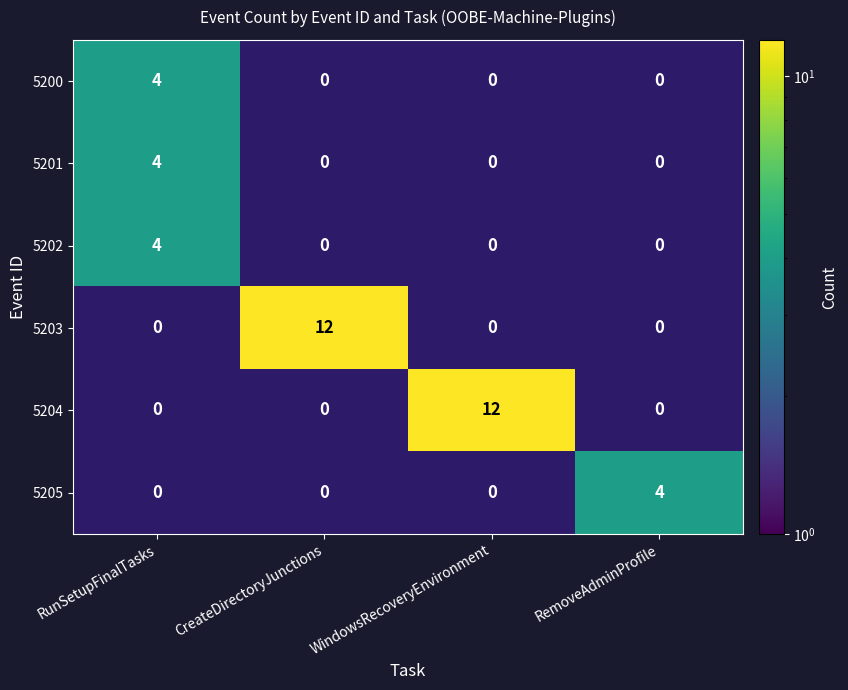

Which has a higher value, CreateDirectoryJunctions or RunSetupFinalTasks?

RunSetupFinalTasks